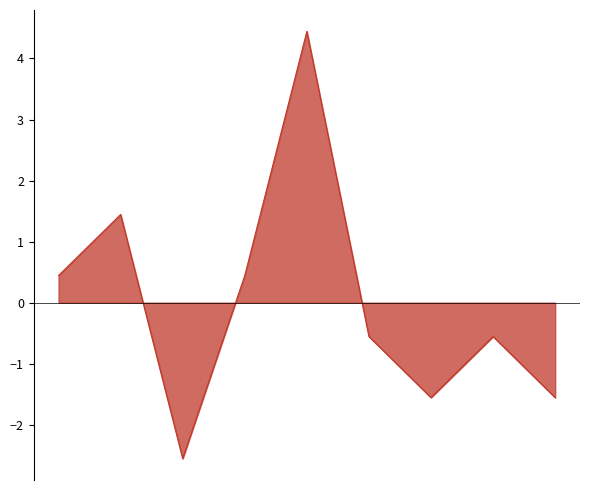

What is the difference between the maximum and minimum values?

7.0